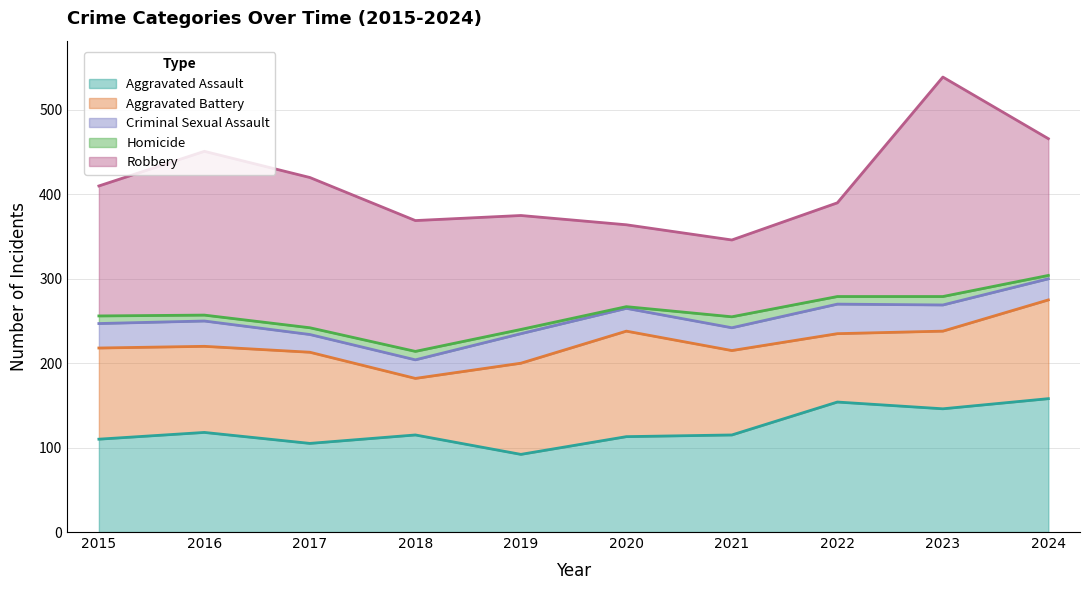

Reading left to right, extract all data points from this chart.

Aggravated Assault: 110	118	105	115	92	113	115	154	146	158
Aggravated Battery: 108	102	108	67	108	125	100	81	92	117
Criminal Sexual Assault: 29	30	21	22	35	27	27	35	31	25
Homicide: 9	7	8	10	5	2	13	9	10	4
Robbery: 154	194	178	155	135	97	91	111	260	162